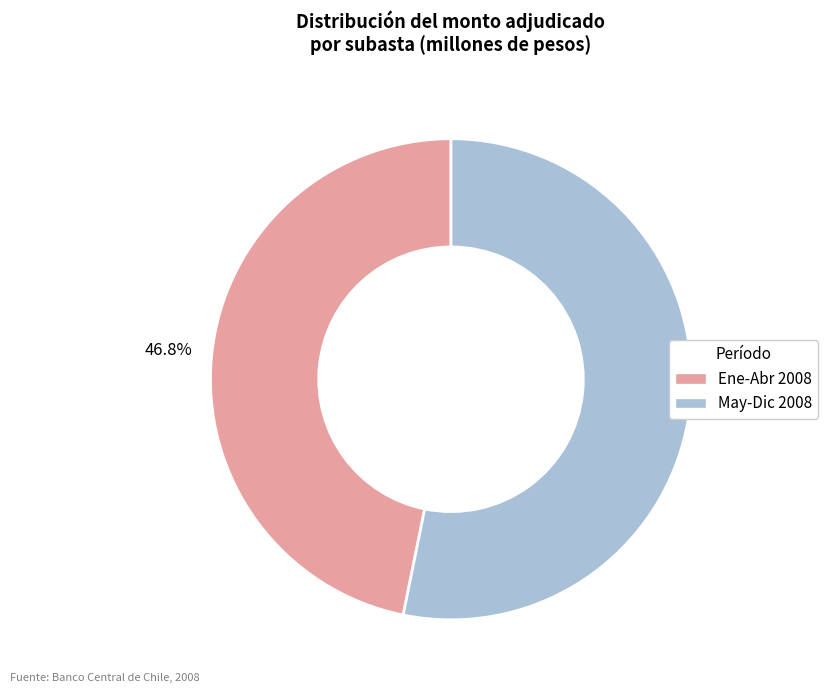

Does any single category account for the majority?

Yes